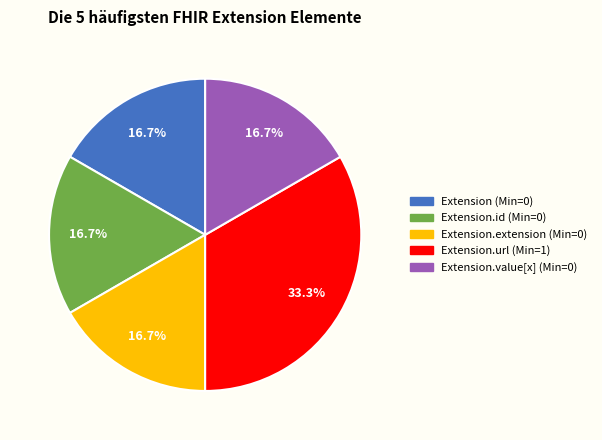

Is there any slice that represents more than half of the pie?

No